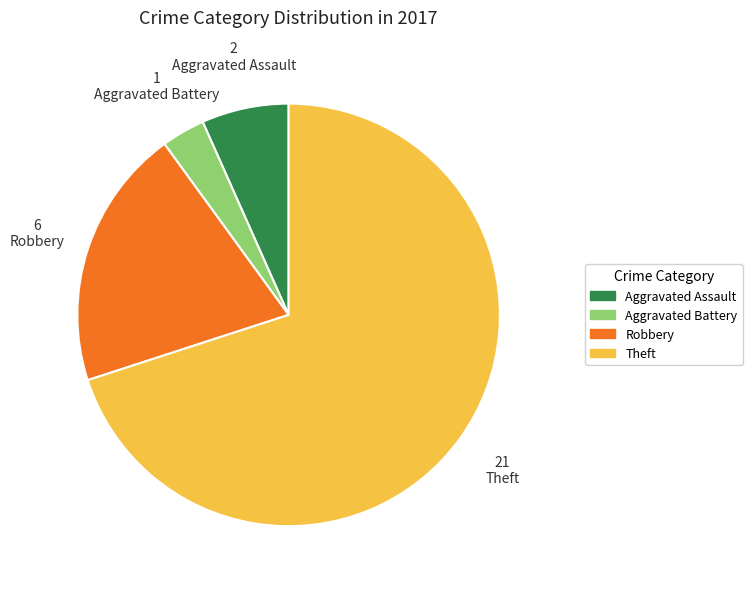

Does any single category account for the majority?

Yes